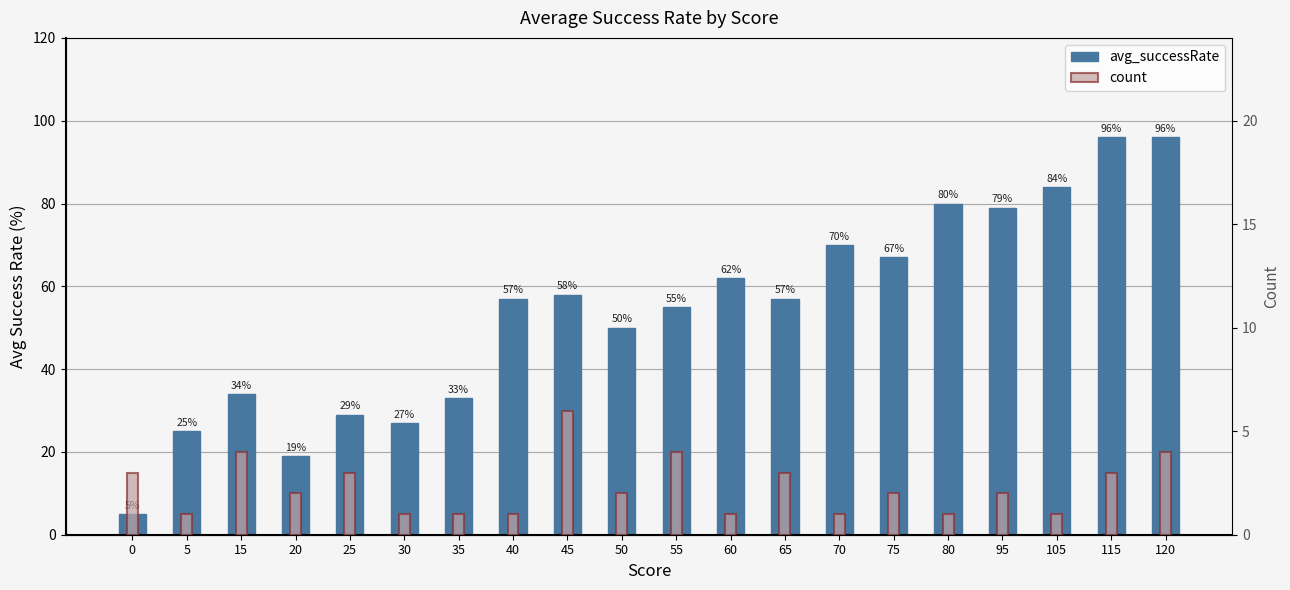

At which label does avg_successRate reach its peak?

115